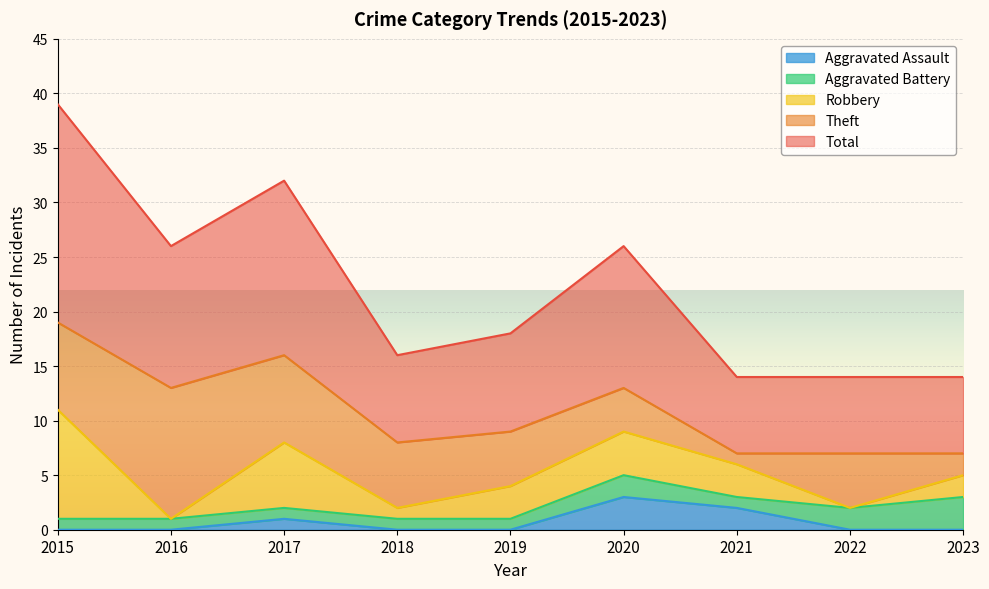

What is the difference between the second highest and minimum values in the Theft series?

7